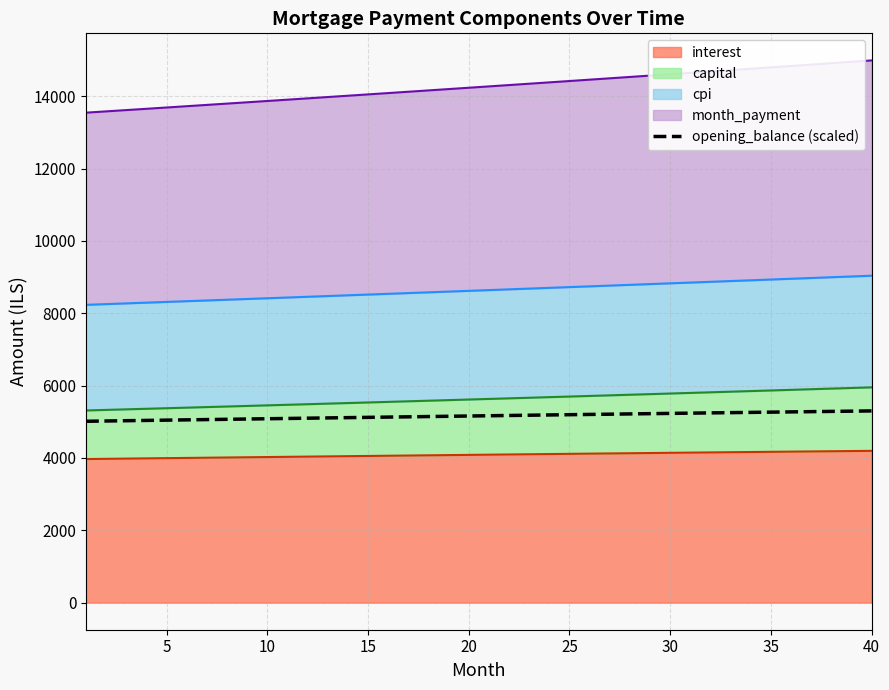

What is the average value?

5161.7